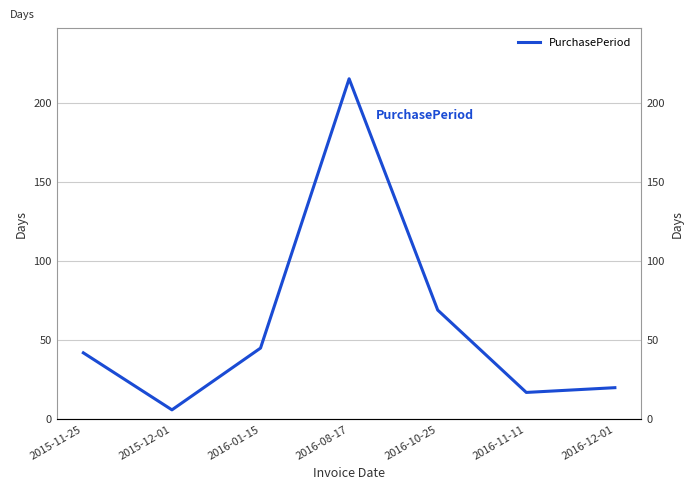

The chart shows a value of 42 at 2015-11-25. True or false?

True